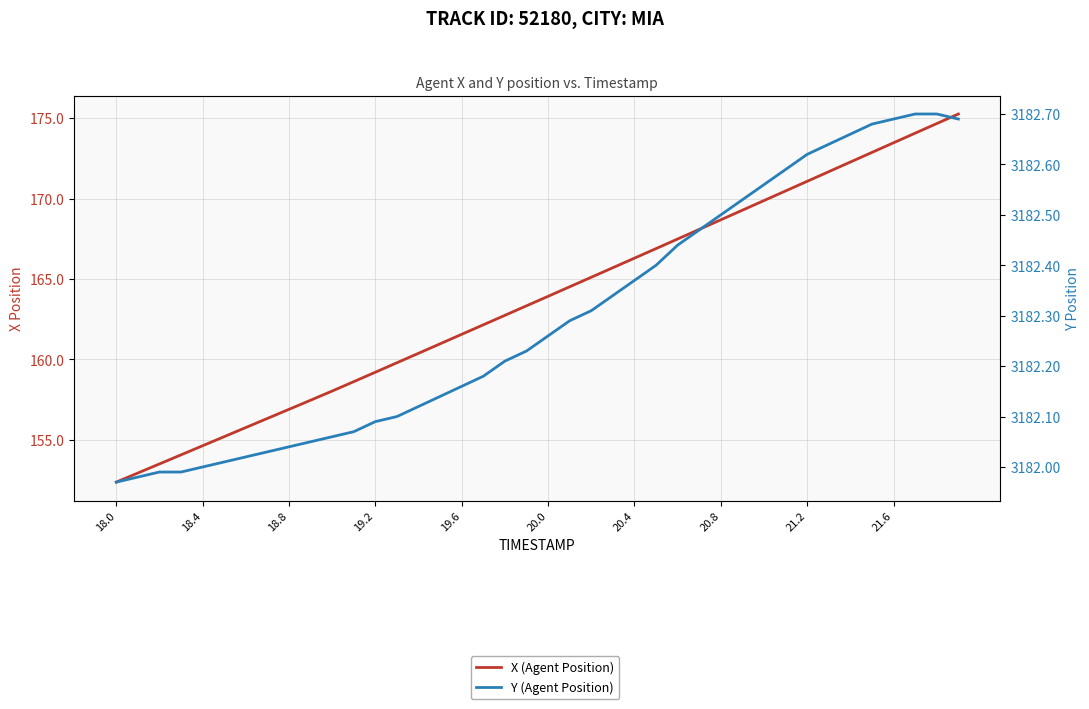

What is the label of the 20th point from the right?

20